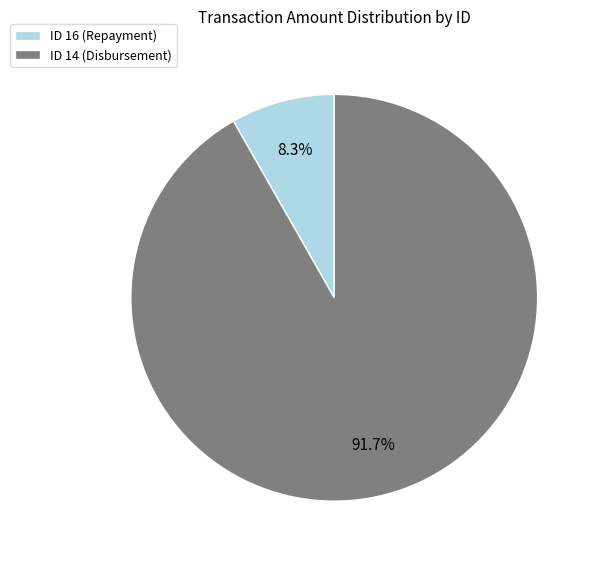

To the nearest percent, what is the difference between the largest and smallest slice percentages?

83%